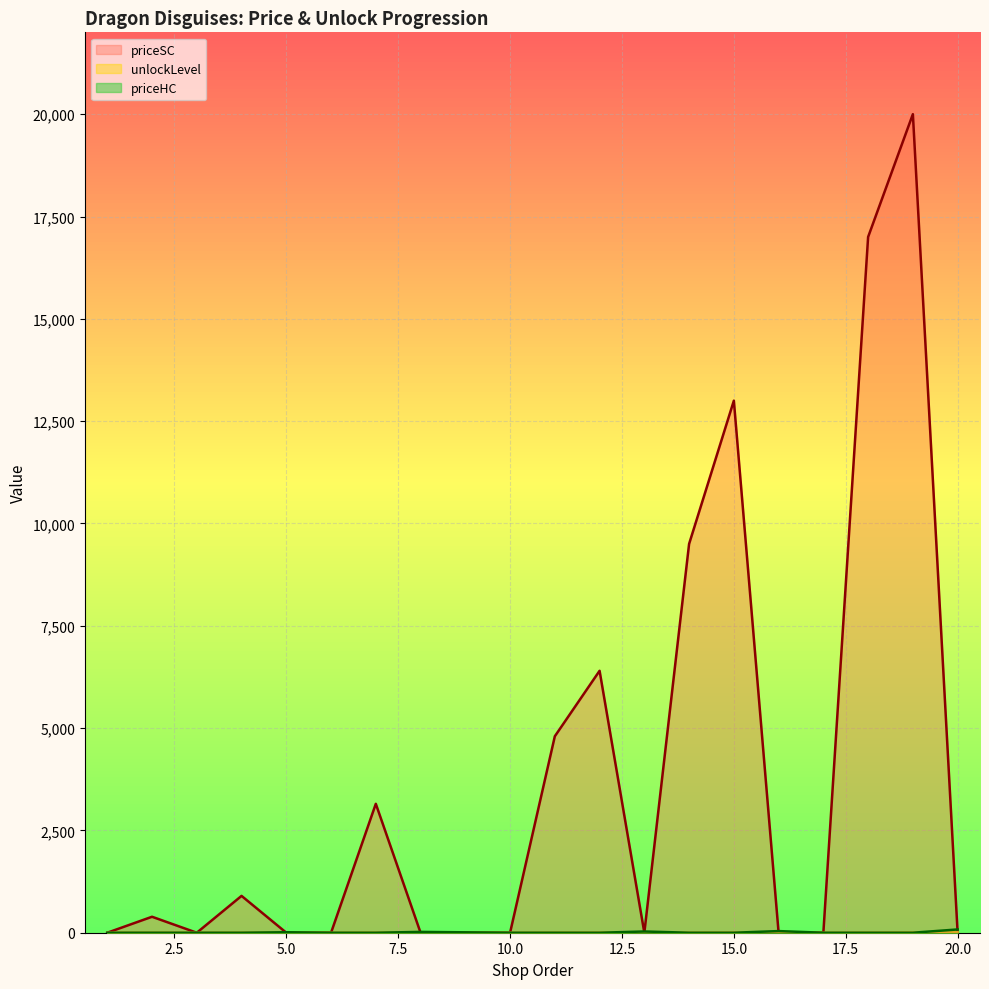

Which series changed the most between 4 and 17?

priceSC